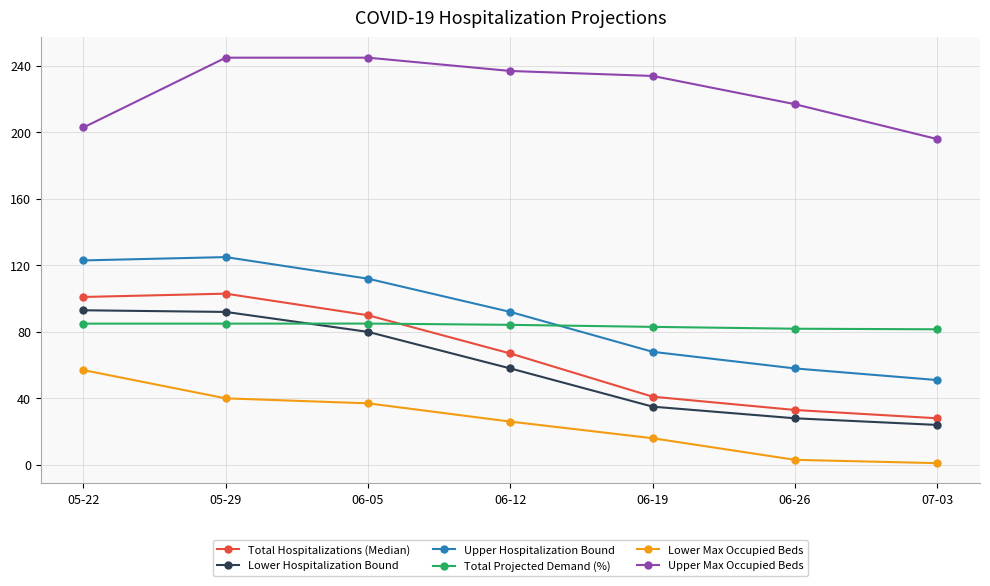

How many values in the Total Projected Demand (%) series exceed 84?

4